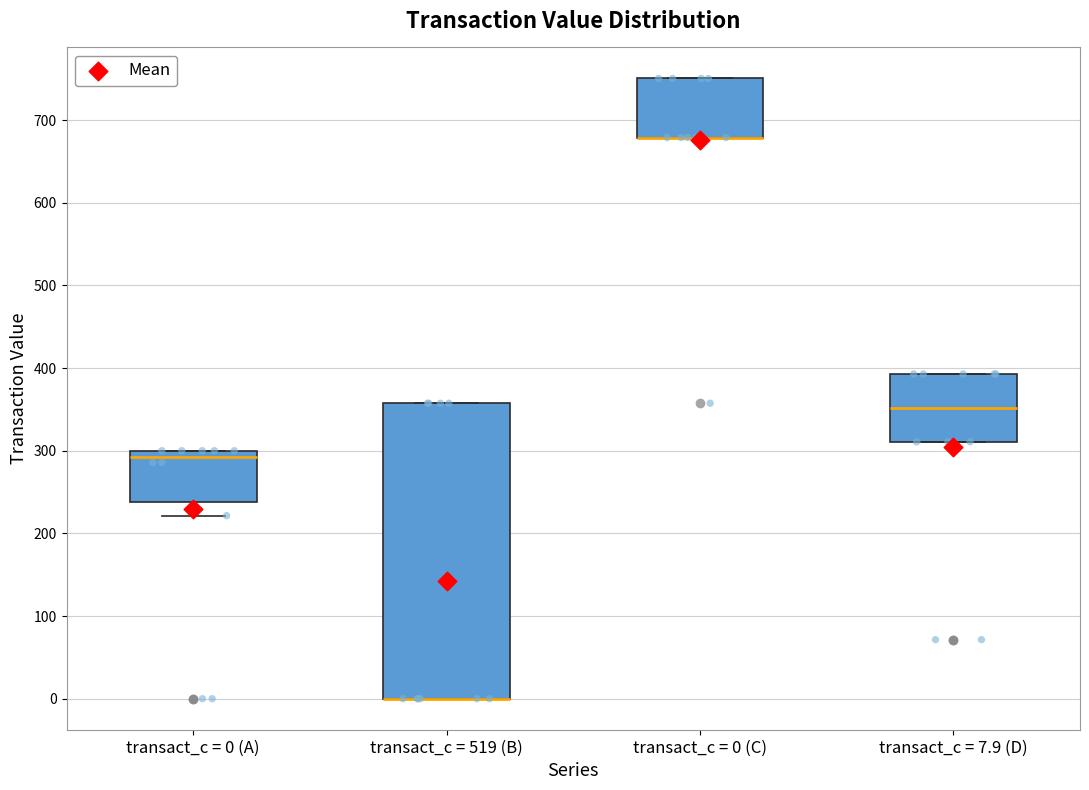

Where is the lower edge of the box for transact_c = 0 (A) on the y-axis? The values are not printed on the chart, so give them approximately, as read against the axis.

240